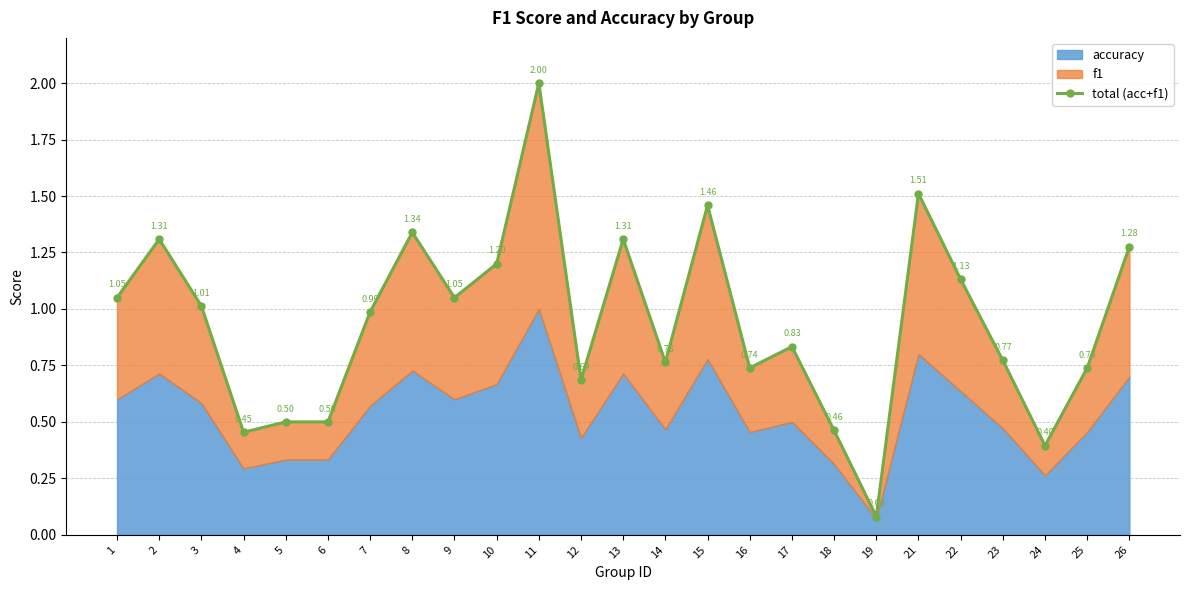

What is the difference between the maximum and minimum values?

1.9